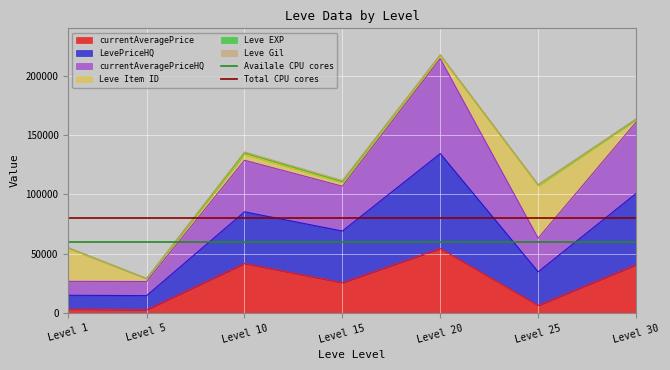

Where is currentAveragePrice nearest to the value 28509?

Level 15